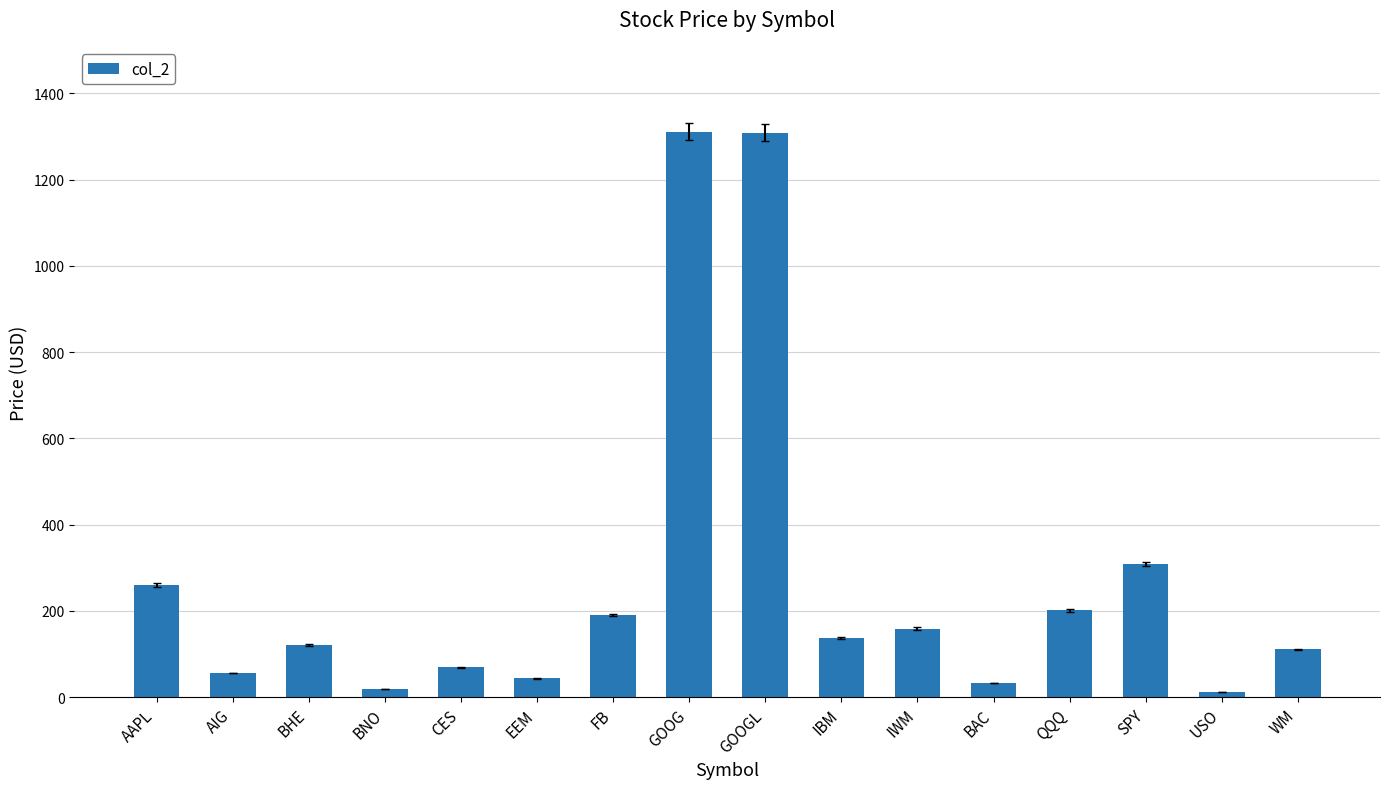

What is the average value?

271.5